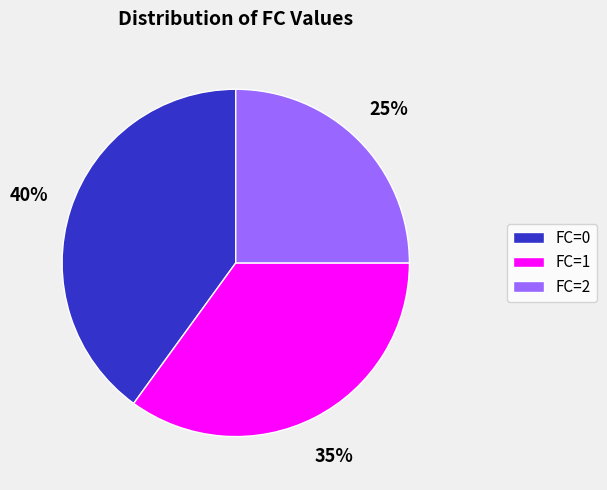

To the nearest percent, what is the difference between the largest and smallest slice percentages?

15%